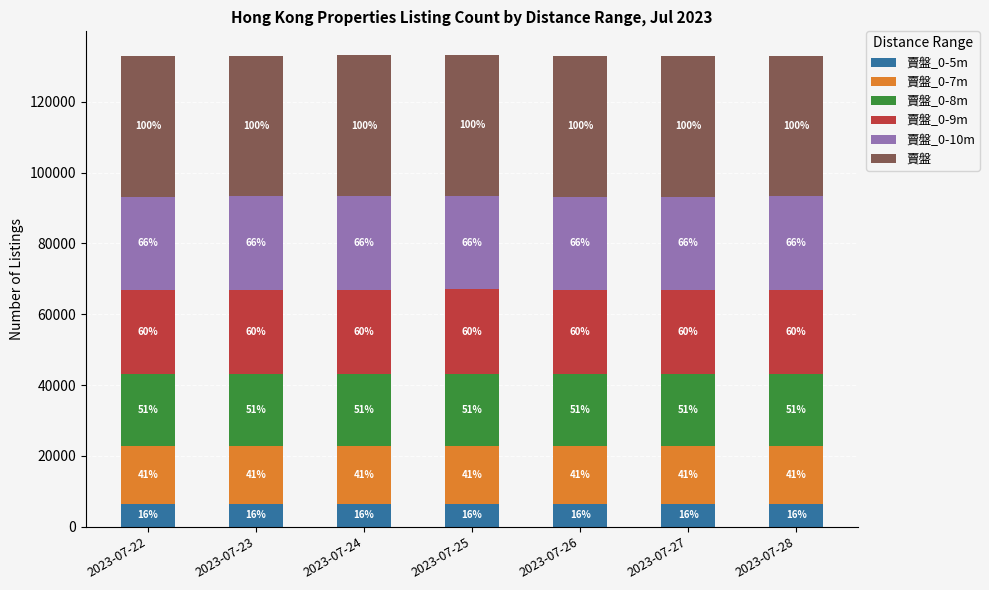

What are all the series names shown in the legend?

賣盤_0-5m, 賣盤_0-7m, 賣盤_0-8m, 賣盤_0-9m, 賣盤_0-10m, 賣盤